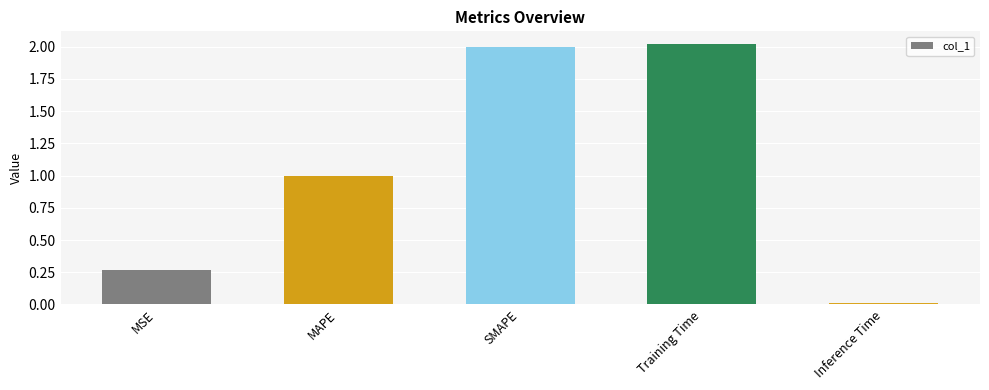

Where is the data nearest to the value 1?

MAPE